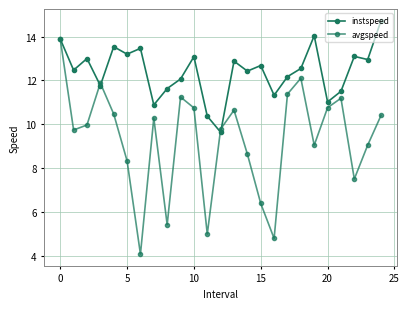

Reading right to left, what are all the values shown in this chart?

instspeed: 14.7	13.0	13.1	11.5	11.0	14.0	12.5	12.2	11.3	12.7	12.4	12.9	9.6	10.4	13.1	12.1	11.6	10.9	13.5	13.2	13.5	11.8	13.0	12.5	13.9
avgspeed: 10.4	9.1	7.5	11.2	10.8	9.0	12.1	11.4	4.8	6.4	8.6	10.6	9.8	5.0	10.7	11.2	5.4	10.3	4.1	8.3	10.5	11.9	10.0	9.7	13.9